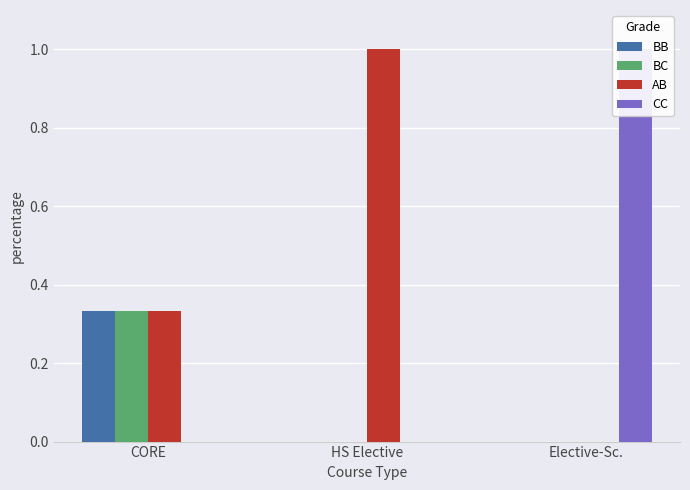

What is the sum of all BC values?

0.3